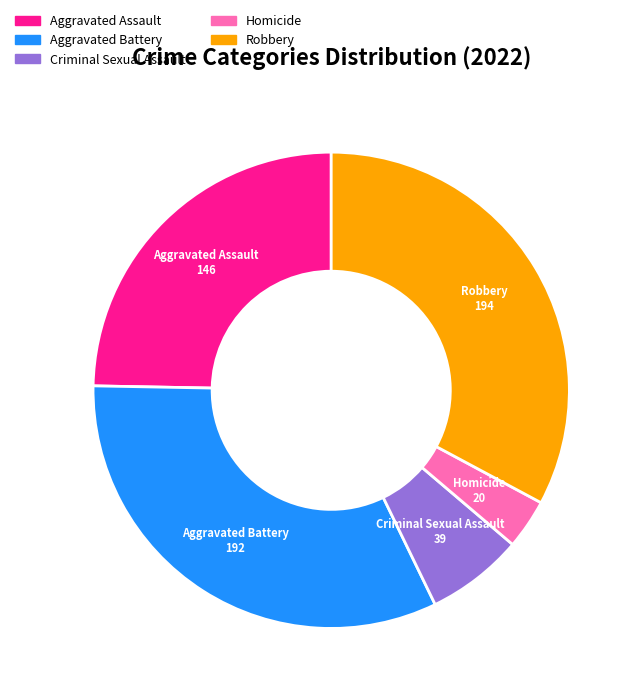

Which category has the smallest portion of the pie?

Homicide